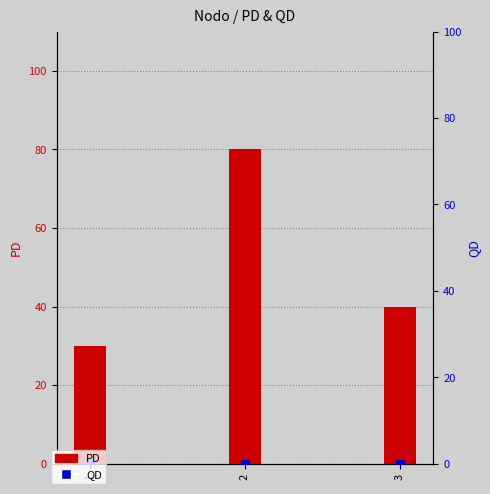

Which series reaches the maximum Y coordinate?

PD